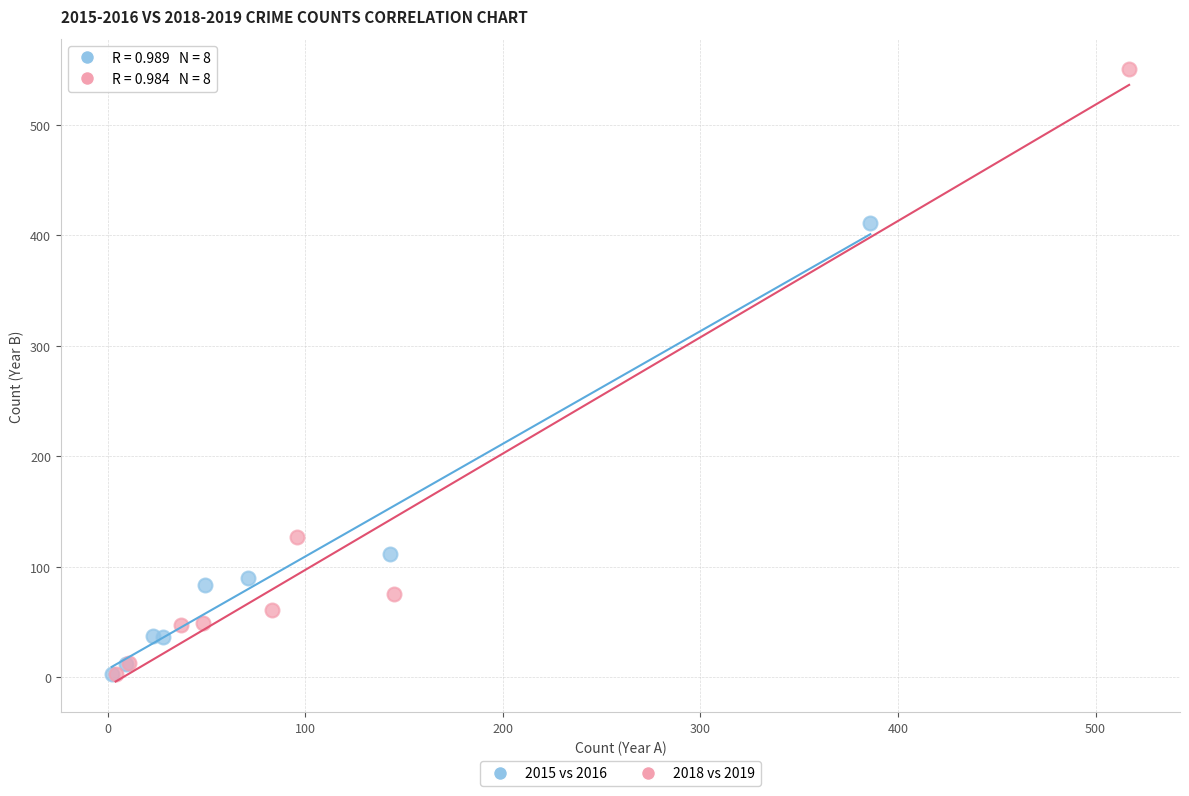

What are all the series names shown in the legend?

2015 vs 2016, 2018 vs 2019